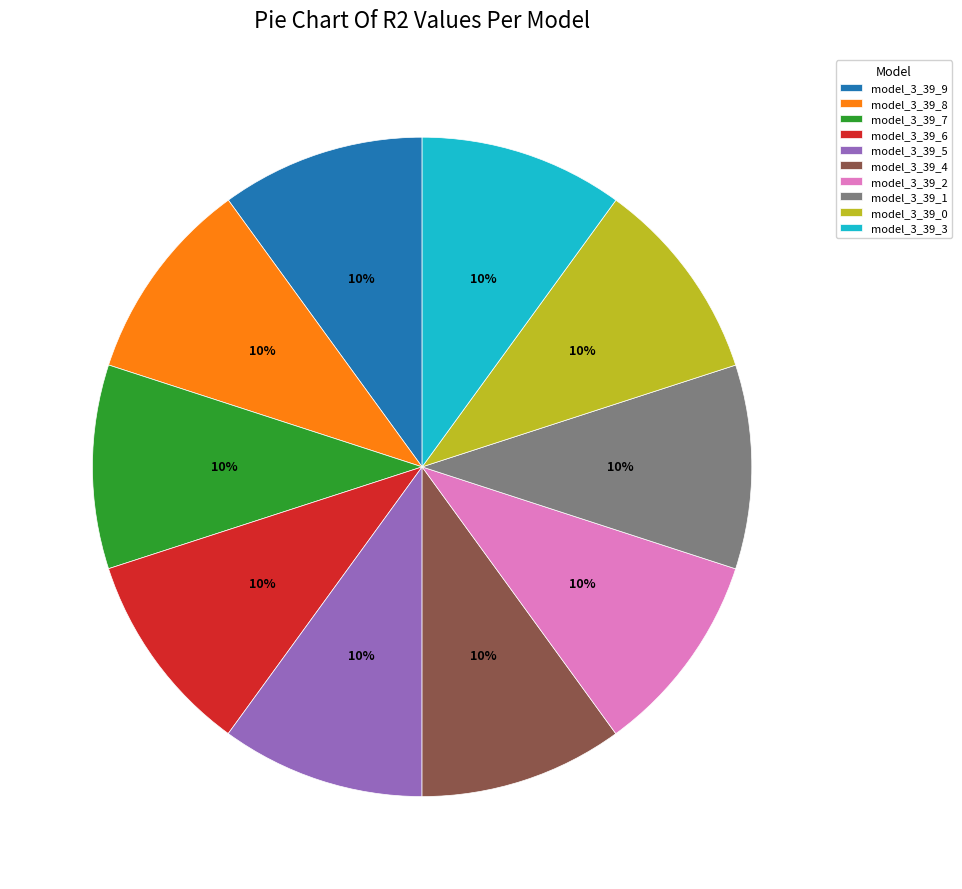

Is there any slice that represents more than half of the pie?

No